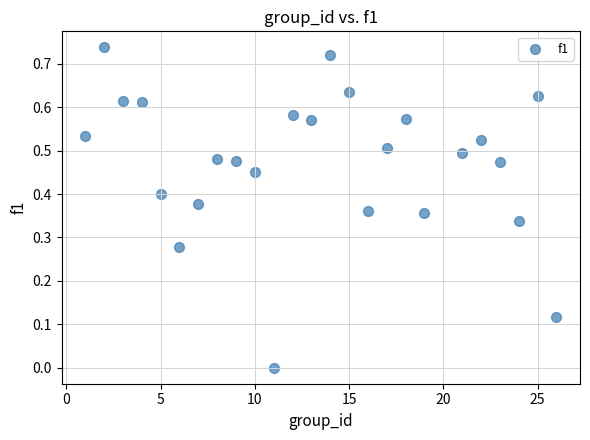

What is the range of X values (max minus min)?

25.0